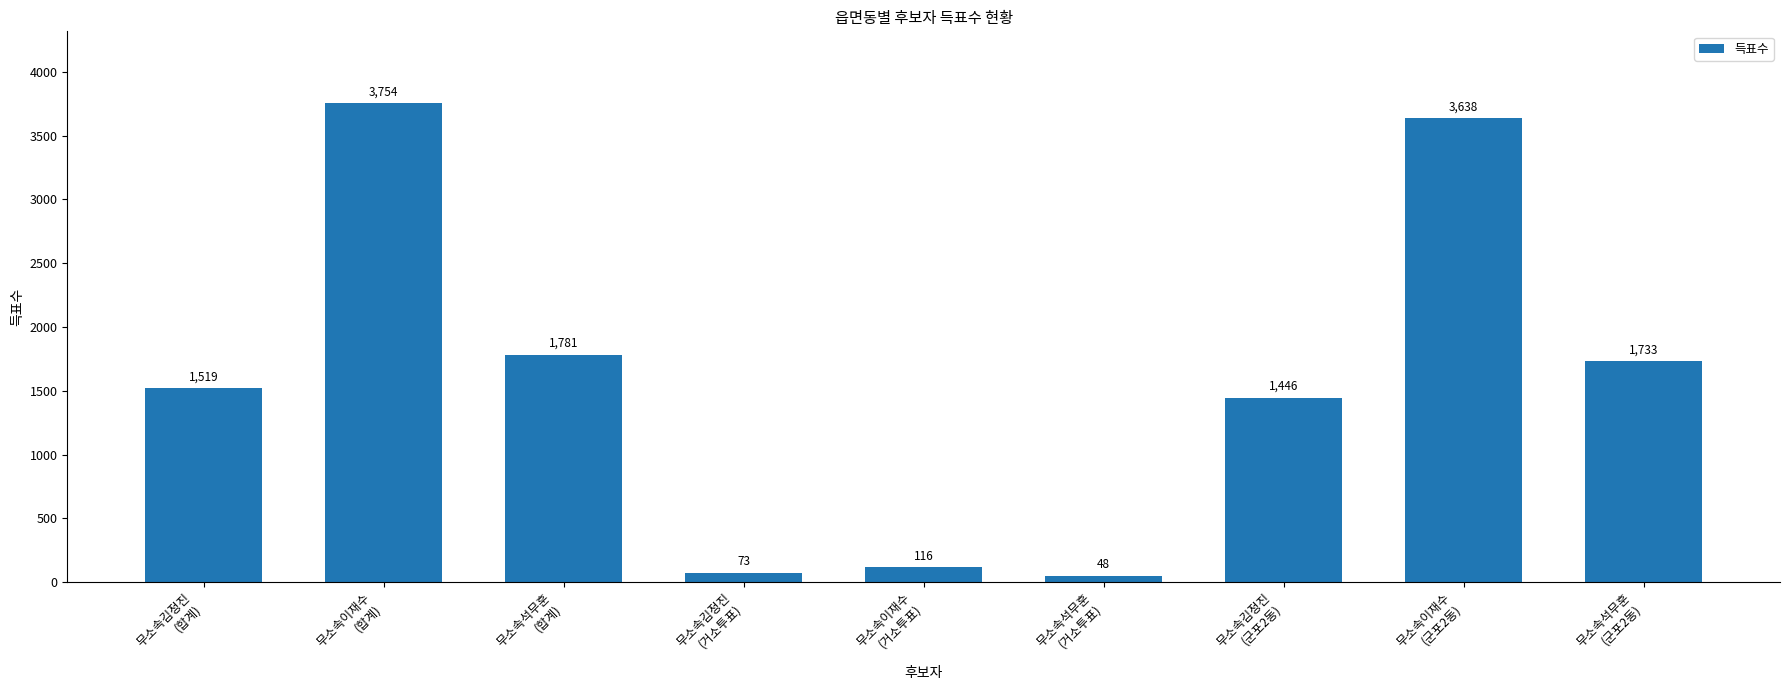

Approximately how many times larger is the value at 무소속김정진
(군포2동) compared to 무소속김정진
(거소투표)?

19.8